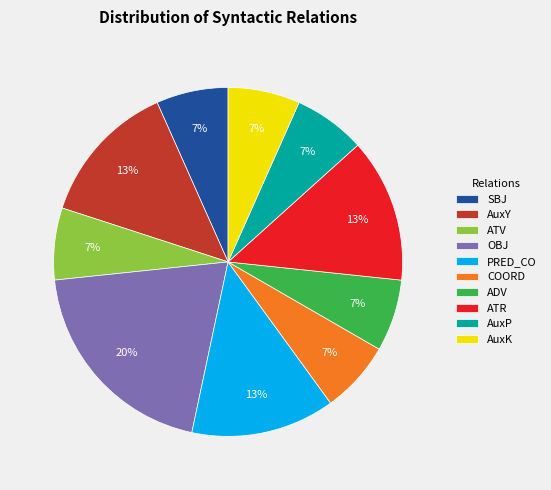

Which category has the biggest portion of the pie?

OBJ